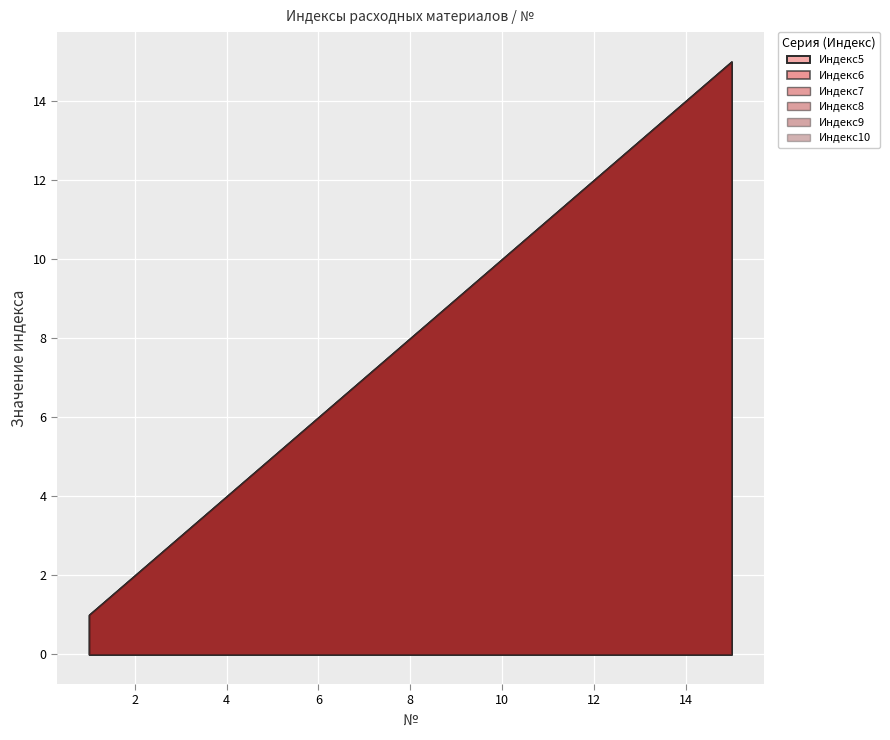

True or false: Индекс7 and Индекс10 cross at least once.

False